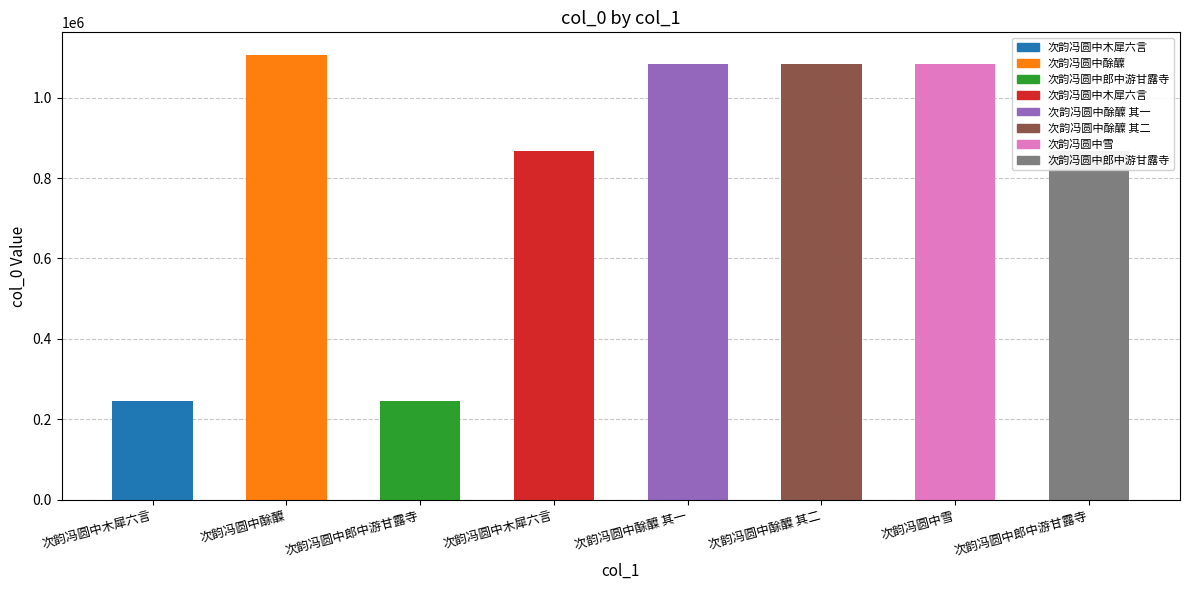

What is the label of the 2nd bar from the right?

次韵冯圆中雪